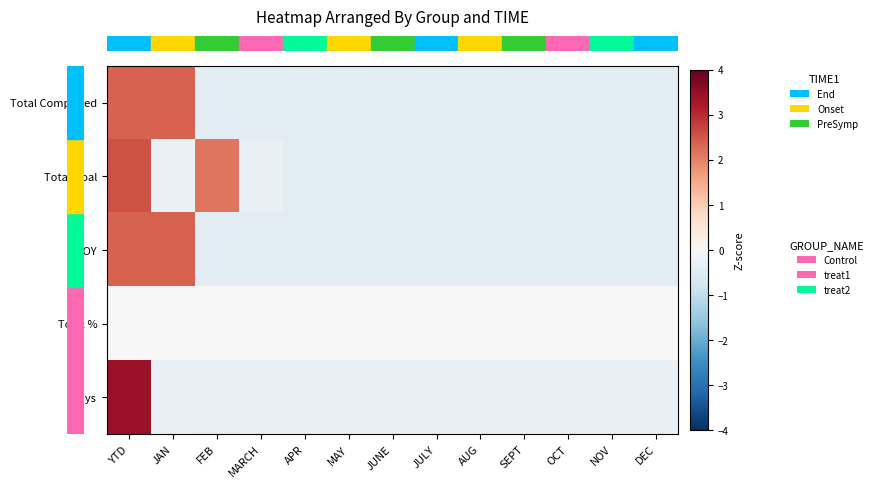

Reading left to right, list all the values displayed in this chart.

row_0: 2.3	2.3	-0.4	-0.4	-0.4	-0.4	-0.4	-0.4	-0.4	-0.4	-0.4	-0.4	-0.4
row_1: 2.5	-0.3	2.1	-0.3	-0.4	-0.5	-0.5	-0.5	-0.5	-0.5	-0.5	-0.5	-0.5
row_2: 2.3	2.3	-0.4	-0.4	-0.4	-0.4	-0.4	-0.4	-0.4	-0.4	-0.4	-0.4	-0.4
row_3: 0.0	0.0	0.0	0.0	0.0	0.0	0.0	0.0	0.0	0.0	0.0	0.0	0.0
row_4: 3.5	-0.3	-0.3	-0.3	-0.3	-0.3	-0.3	-0.3	-0.3	-0.3	-0.3	-0.3	-0.3